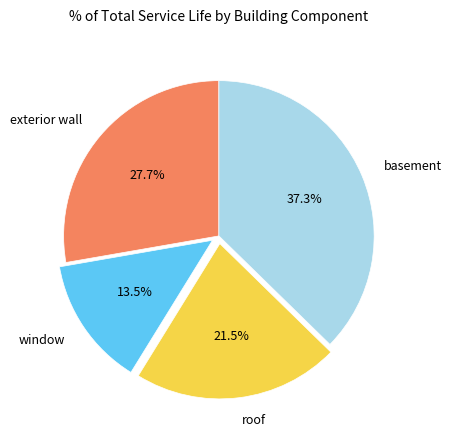

Which slice is the largest?

basement